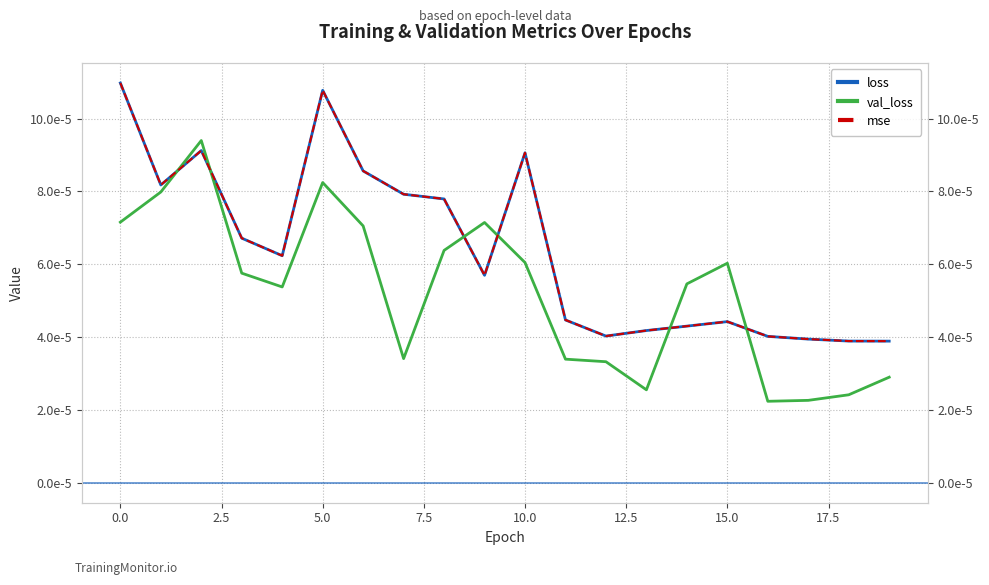

At 17, list the series in order from largest to smallest.

loss, mse, val_loss